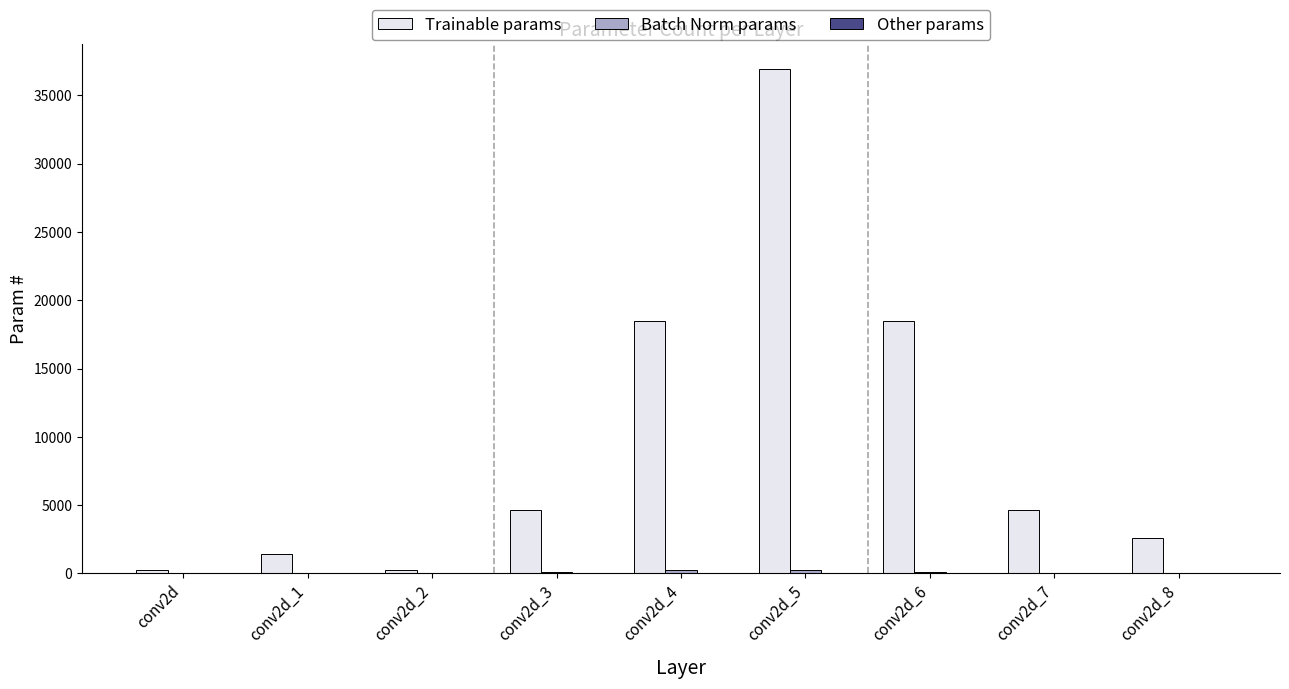

How many data points does each series have?

9